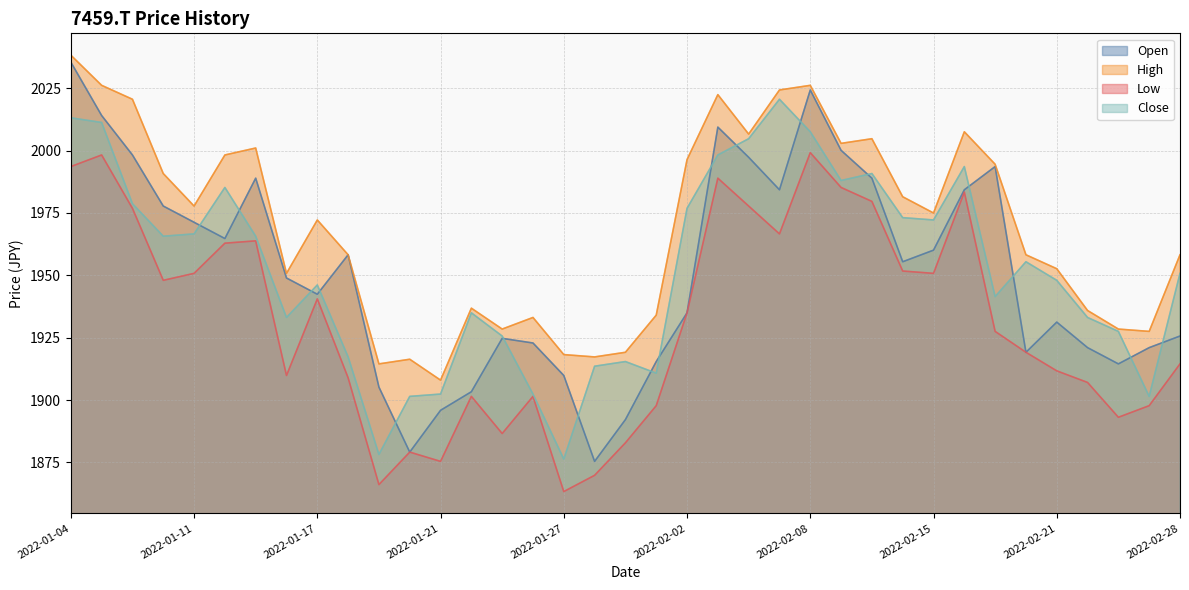

Reading left to right, what are all the values shown in this chart?

Open: 2022-01-04=2035.4	2022-01-05=2014.0	2022-01-06=1998.2	2022-01-07=1977.8	2022-01-11=1971.2	2022-01-12=1964.7	2022-01-13=1988.9	2022-01-14=1948.9	2022-01-17=1942.4	2022-01-18=1958.2	2022-01-19=1905.2	2022-01-20=1879.2	2022-01-21=1895.9	2022-01-24=1903.3	2022-01-25=1924.7	2022-01-26=1922.9	2022-01-27=1909.9	2022-01-28=1875.4	2022-01-31=1892.2	2022-02-01=1915.4	2022-02-02=1935.0	2022-02-03=2009.4	2022-02-04=1997.3	2022-02-07=1984.3	2022-02-08=2024.3	2022-02-09=2000.1	2022-02-10=1988.9	2022-02-14=1955.4	2022-02-15=1960.1	2022-02-16=1984.3	2022-02-17=1993.6	2022-02-18=1919.2	2022-02-21=1931.2	2022-02-22=1921.0	2022-02-24=1914.5	2022-02-25=1921.0	2022-02-28=1925.7
High: 2022-01-04=2038.2	2022-01-05=2026.1	2022-01-06=2020.6	2022-01-07=1990.8	2022-01-11=1977.8	2022-01-12=1998.2	2022-01-13=2001.0	2022-01-14=1950.8	2022-01-17=1972.2	2022-01-18=1958.2	2022-01-19=1914.5	2022-01-20=1916.4	2022-01-21=1908.0	2022-01-24=1936.8	2022-01-25=1928.5	2022-01-26=1933.1	2022-01-27=1918.2	2022-01-28=1917.3	2022-01-31=1919.2	2022-02-01=1934.0	2022-02-02=1996.4	2022-02-03=2022.4	2022-02-04=2006.6	2022-02-07=2024.3	2022-02-08=2026.1	2022-02-09=2002.9	2022-02-10=2004.7	2022-02-14=1981.5	2022-02-15=1975.0	2022-02-16=2007.5	2022-02-17=1994.5	2022-02-18=1958.2	2022-02-21=1952.6	2022-02-22=1935.9	2022-02-24=1928.5	2022-02-25=1927.5	2022-02-28=1958.2
Low: 2022-01-04=1993.6	2022-01-05=1998.2	2022-01-06=1976.8	2022-01-07=1948.0	2022-01-11=1950.8	2022-01-12=1962.9	2022-01-13=1963.8	2022-01-14=1909.9	2022-01-17=1940.6	2022-01-18=1908.9	2022-01-19=1866.1	2022-01-20=1879.2	2022-01-21=1875.4	2022-01-24=1901.5	2022-01-25=1886.6	2022-01-26=1901.5	2022-01-27=1863.3	2022-01-28=1869.8	2022-01-31=1882.9	2022-02-01=1897.8	2022-02-02=1935.0	2022-02-03=1988.9	2022-02-04=1977.8	2022-02-07=1966.6	2022-02-08=1999.2	2022-02-09=1985.2	2022-02-10=1979.6	2022-02-14=1951.7	2022-02-15=1950.8	2022-02-16=1983.3	2022-02-17=1927.5	2022-02-18=1919.2	2022-02-21=1911.7	2022-02-22=1907.1	2022-02-24=1893.1	2022-02-25=1897.8	2022-02-28=1914.5
Close: 2022-01-04=2013.1	2022-01-05=2011.3	2022-01-06=1978.7	2022-01-07=1965.7	2022-01-11=1966.6	2022-01-12=1985.2	2022-01-13=1965.7	2022-01-14=1933.1	2022-01-17=1946.1	2022-01-18=1917.3	2022-01-19=1878.2	2022-01-20=1901.5	2022-01-21=1902.4	2022-01-24=1935.0	2022-01-25=1925.7	2022-01-26=1902.4	2022-01-27=1876.4	2022-01-28=1913.6	2022-01-31=1915.4	2022-02-01=1910.8	2022-02-02=1976.8	2022-02-03=1998.2	2022-02-04=2004.7	2022-02-07=2020.6	2022-02-08=2007.5	2022-02-09=1988.0	2022-02-10=1990.8	2022-02-14=1973.1	2022-02-15=1972.2	2022-02-16=1993.6	2022-02-17=1941.5	2022-02-18=1955.4	2022-02-21=1948.0	2022-02-22=1933.1	2022-02-24=1927.5	2022-02-25=1901.5	2022-02-28=1950.8